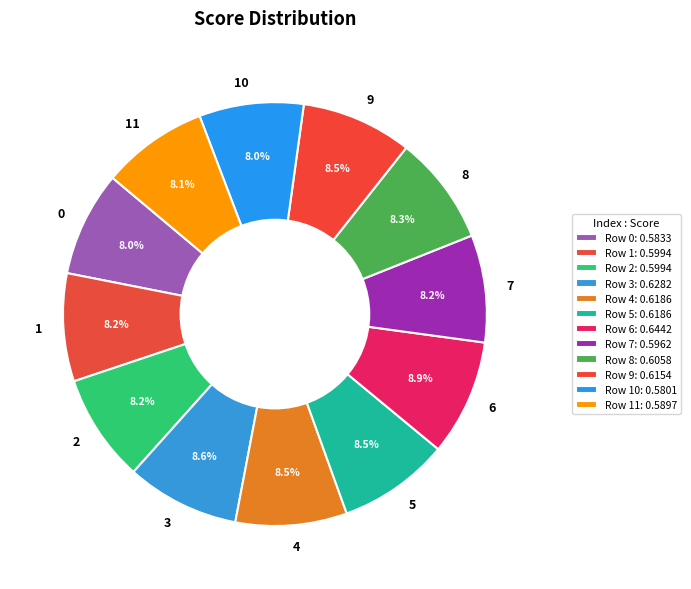

To the nearest percent, what is the difference between the largest and smallest slice percentages?

1%